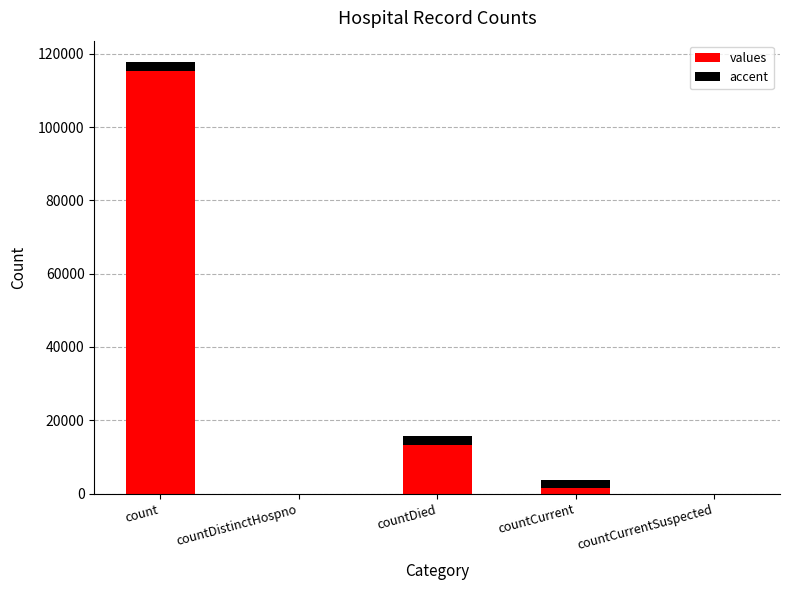

Reading left to right, list the values for the values series.

count=115379.0	countDistinctHospno=0.0	countDied=13343.0	countCurrent=1383.0	countCurrentSuspected=0.0